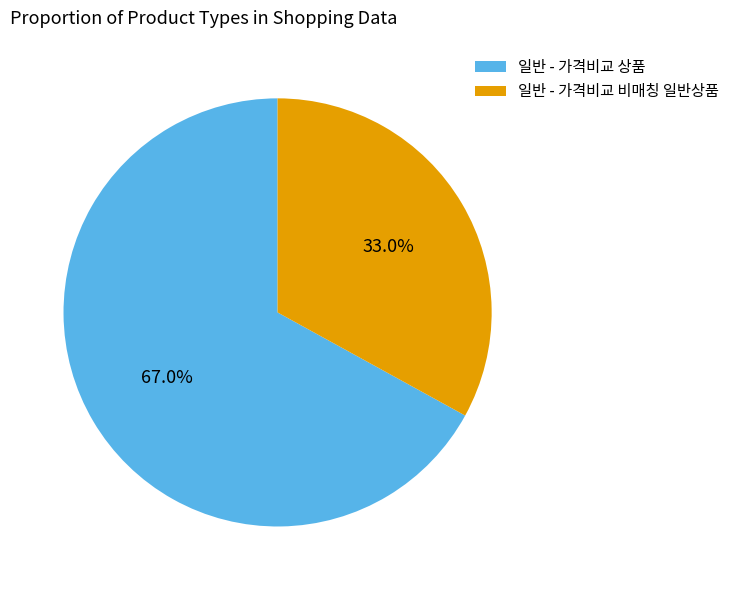

Which has a higher value, 일반 - 가격비교 상품 or 일반 - 가격비교 비매칭 일반상품?

일반 - 가격비교 상품